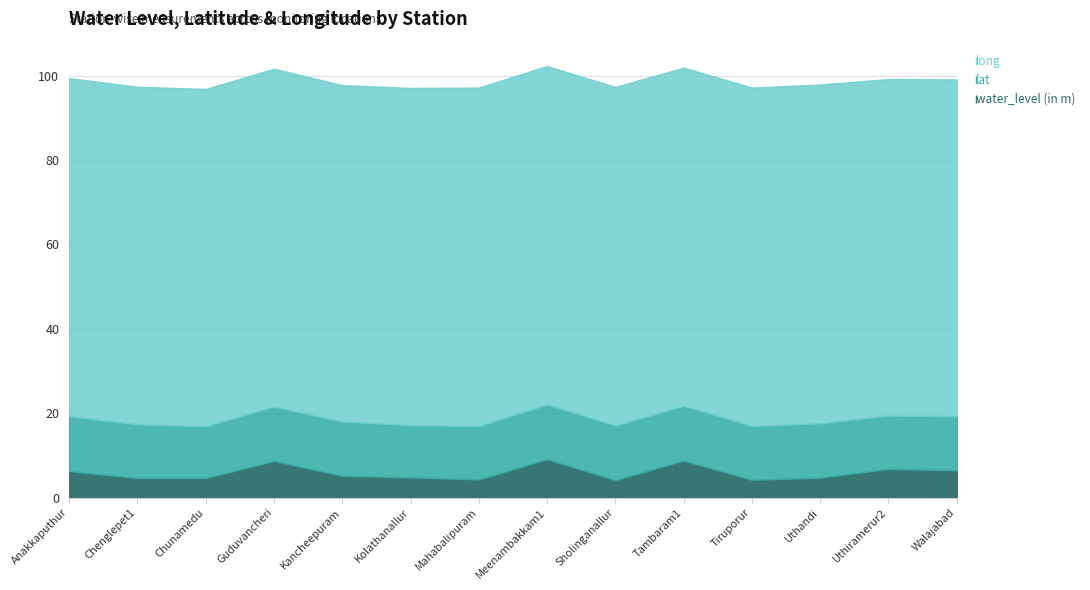

Which series has the largest total across all categories?

long